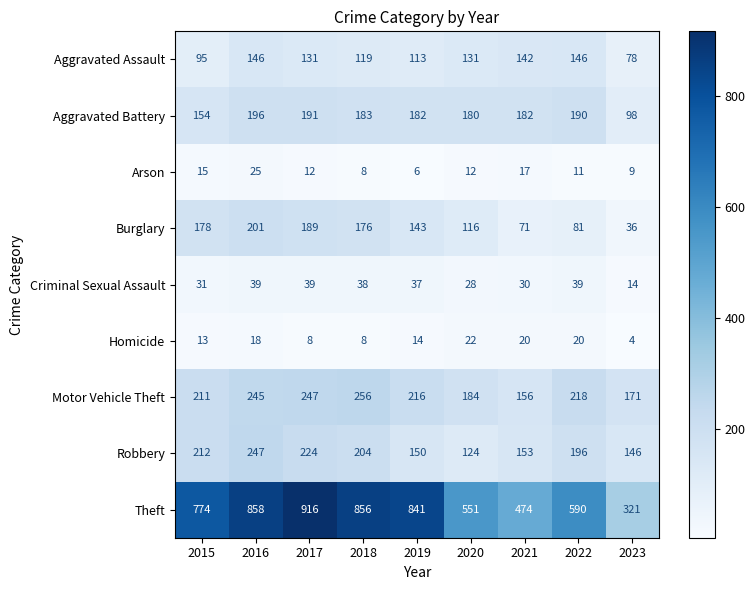

Is the value of Robbery at 2020 greater than the value of Theft at 2016?

No